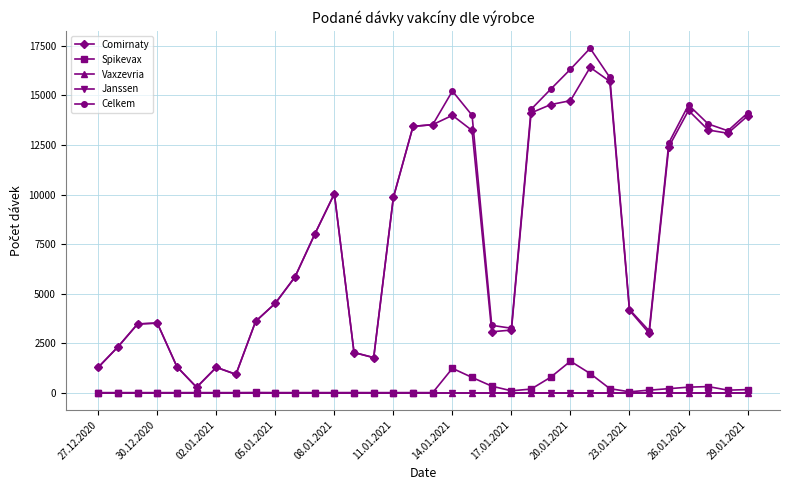

How many lines are shown in the chart?

5